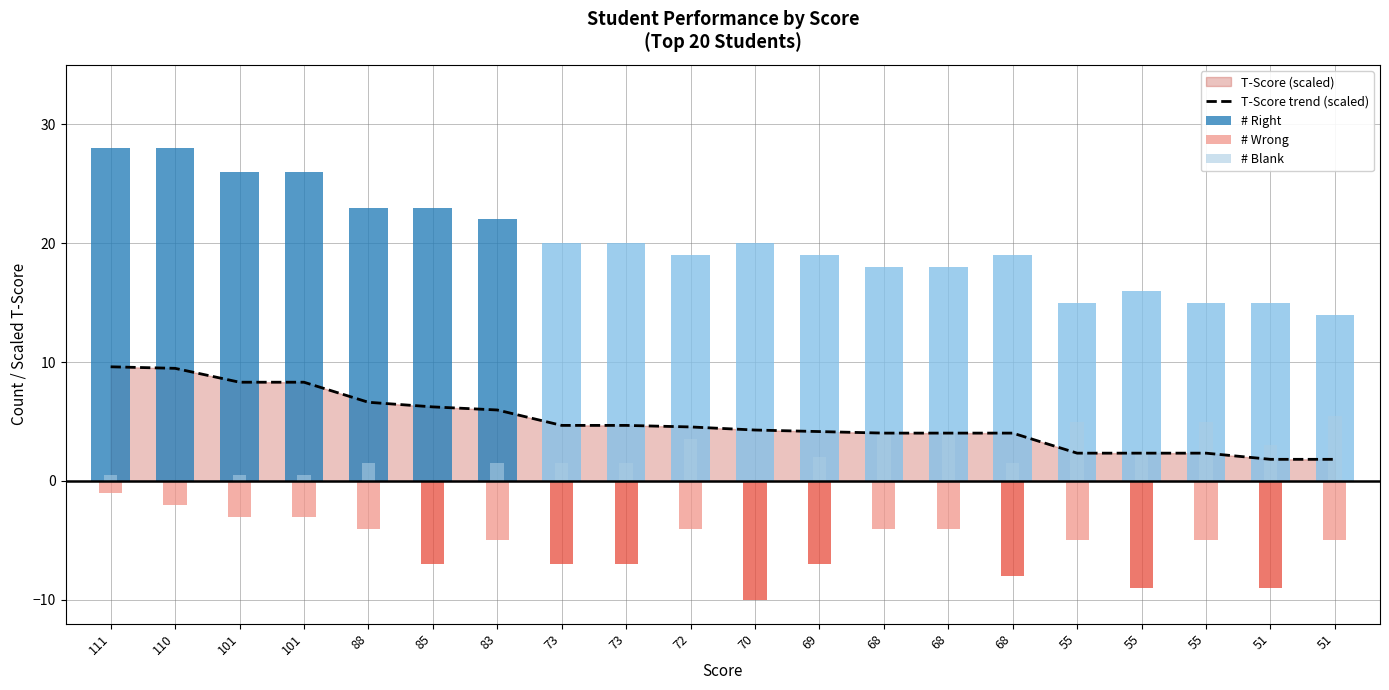

What is the maximum value shown in the chart?

9.6